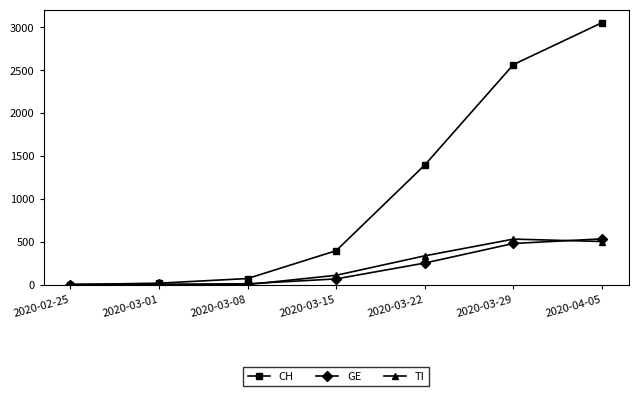

Which series has the widest spread of values?

CH